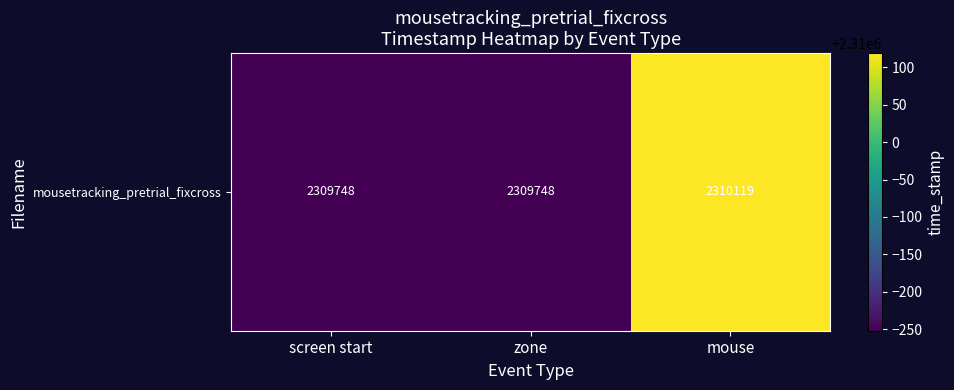

Is it true that the value at screen start is 3391488?

False